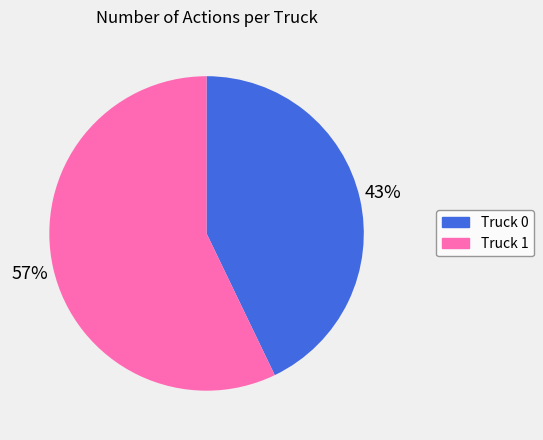

Do Truck 1 and Truck 0 together represent more than half of the pie?

Yes